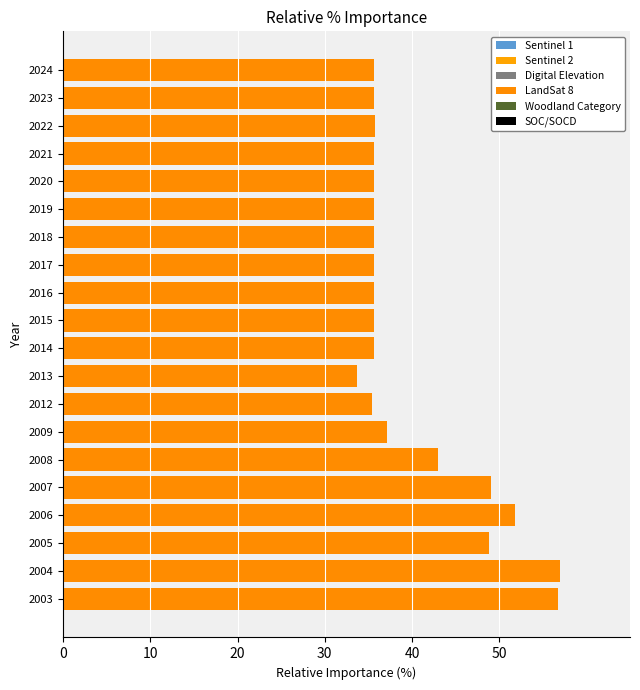

The chart shows a value of 55.7 at 2020. True or false?

False